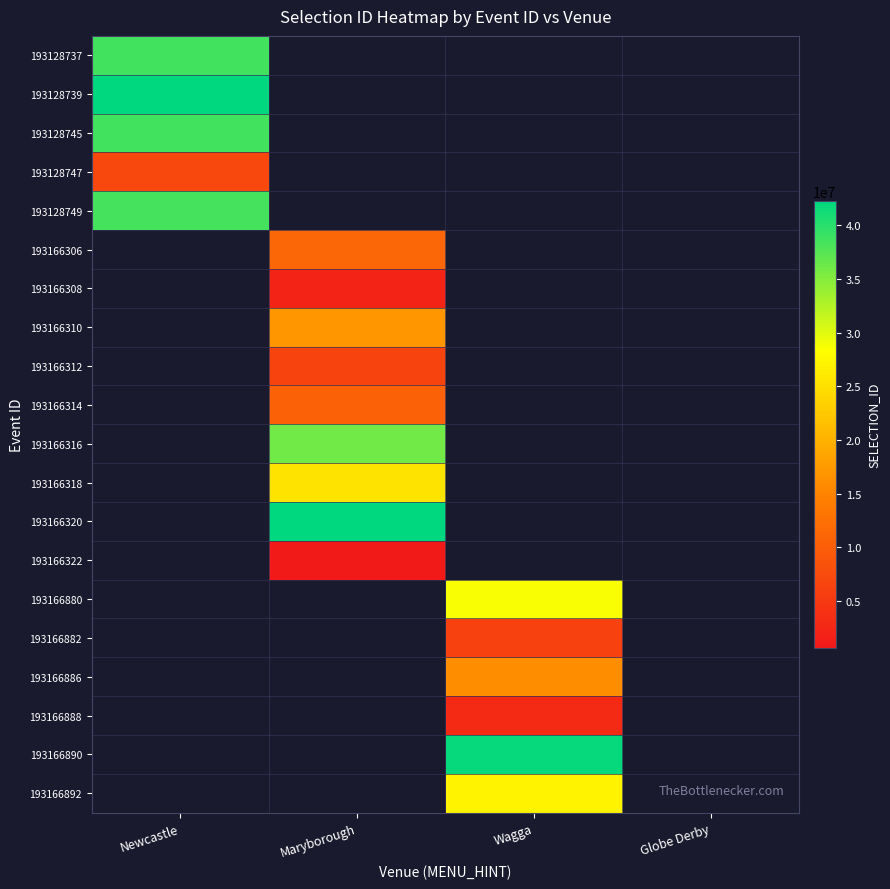

At how many categories does at least one series exceed 27683222?

3